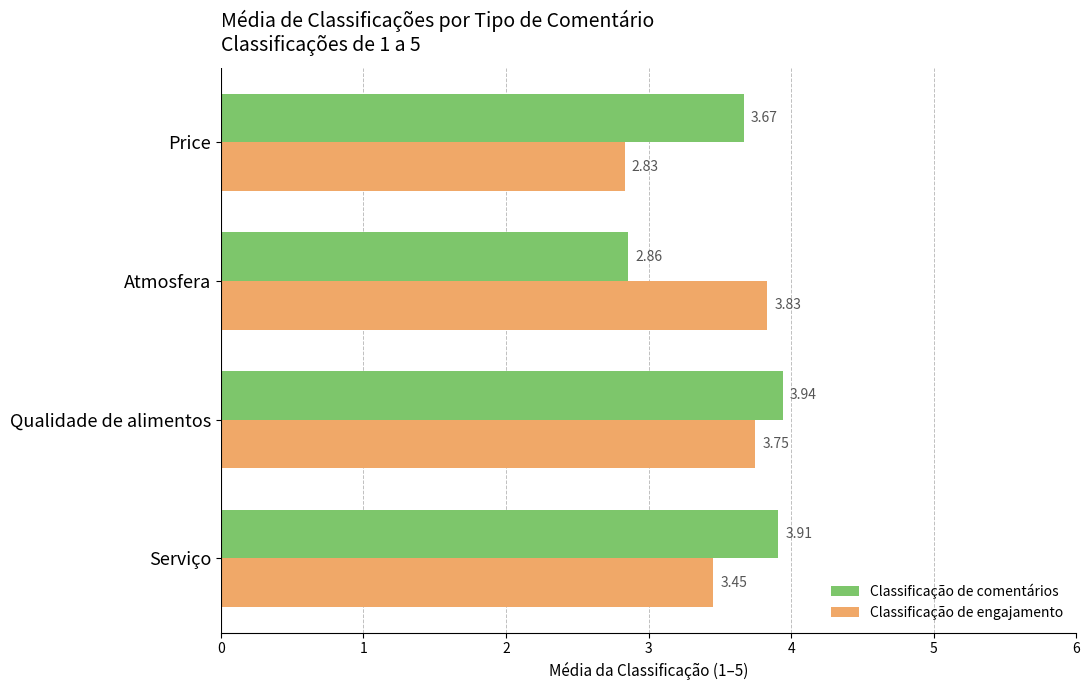

Is the value of Classificação de comentários at Atmosfera greater than the value of Classificação de engajamento at Price?

Yes